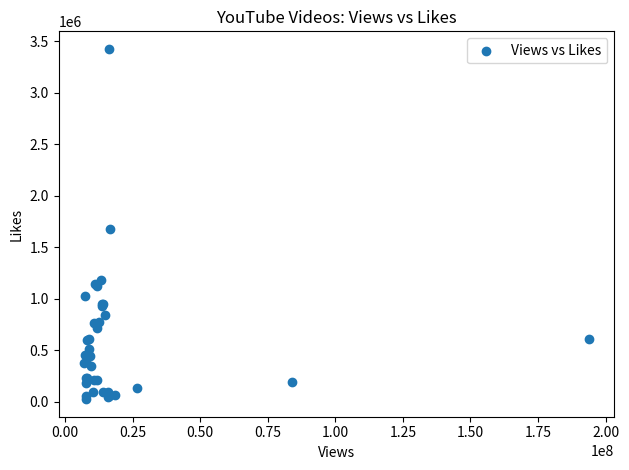

What Y value in the scatter plot is closest to 1723063?

1675980